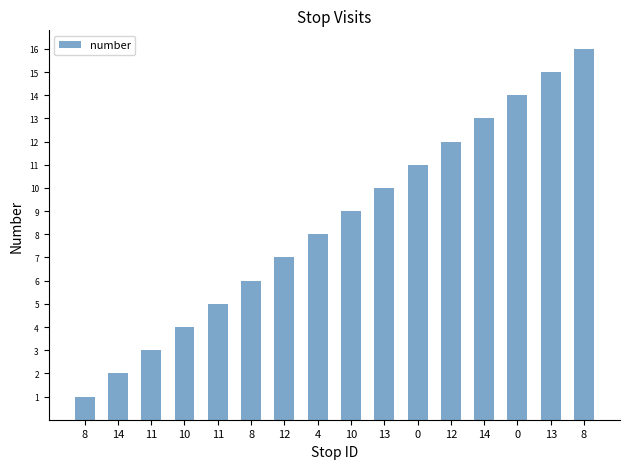

Which category has the lowest value across all series?

8